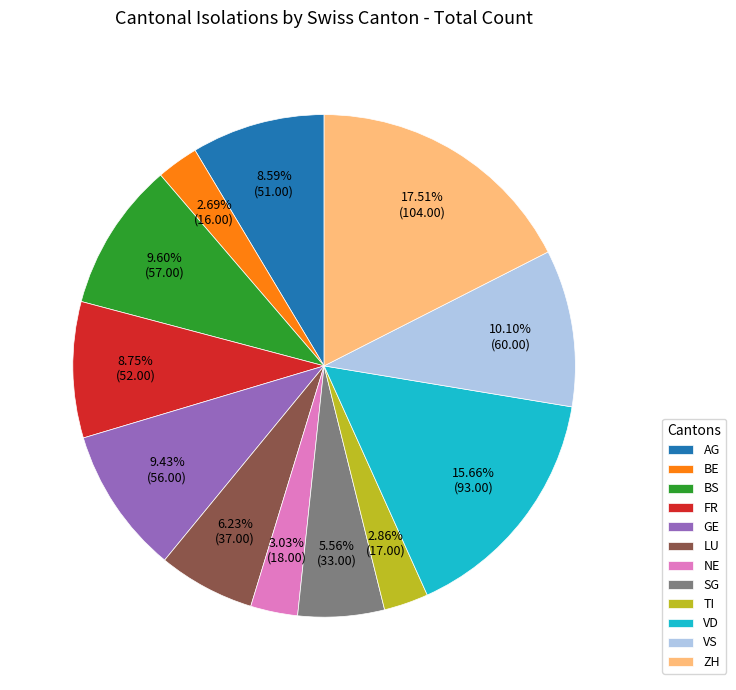

To the nearest percent, what portion does TI represent?

3%